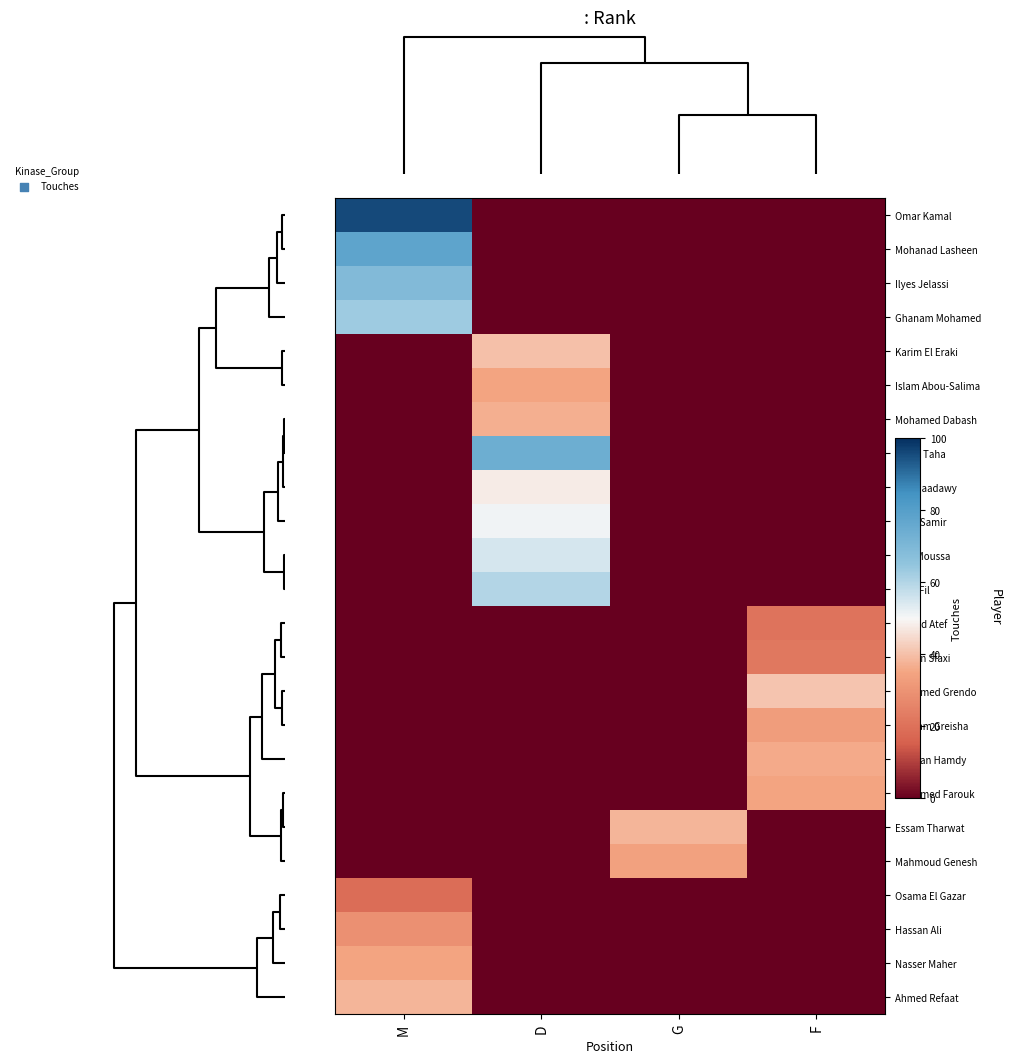

At how many categories does at least one series exceed 70?

2